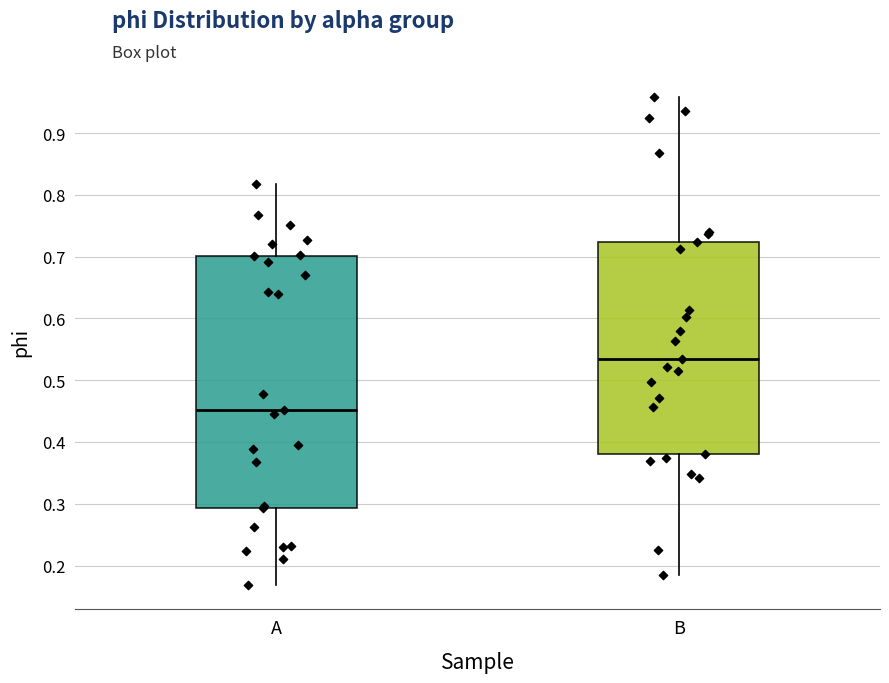

Which box is the tallest, from its lower edge to its upper edge?

A